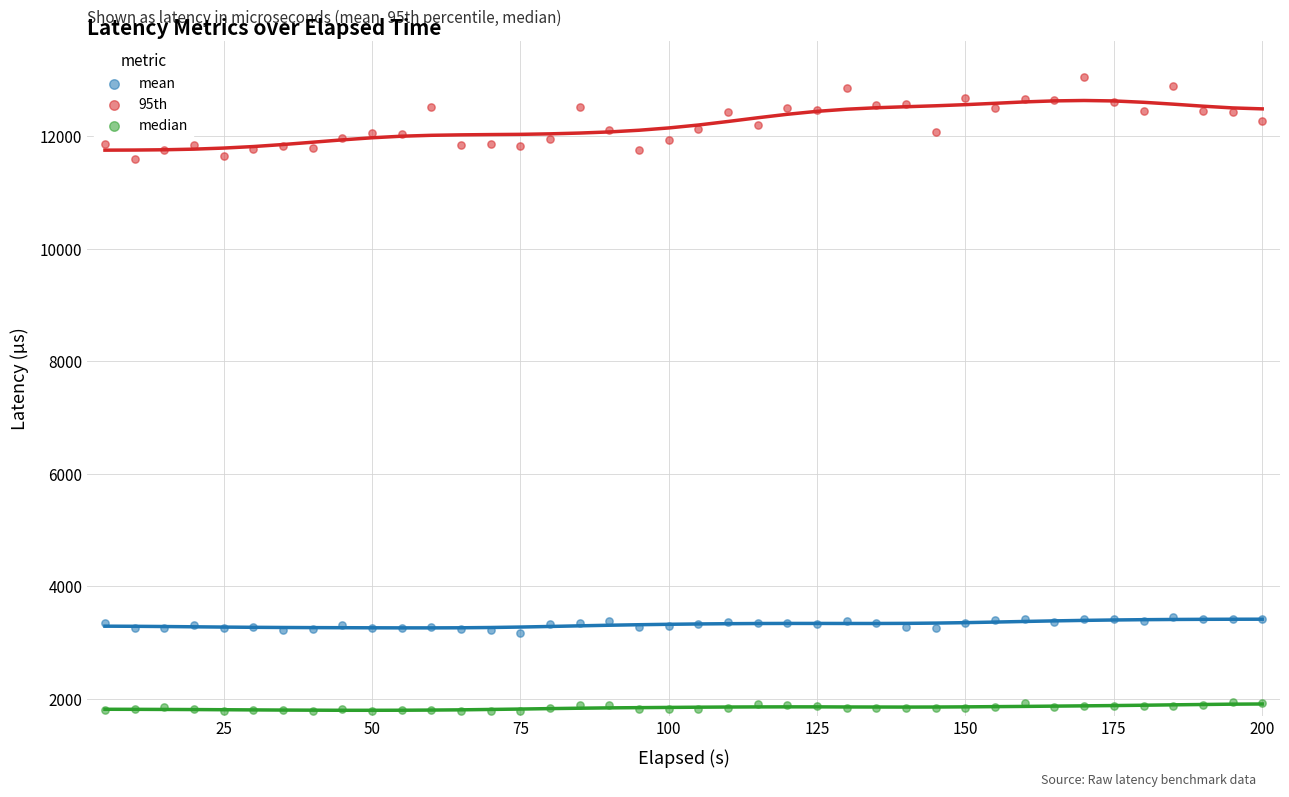

What is the X range (max minus min) for the scatter plot?

195.0